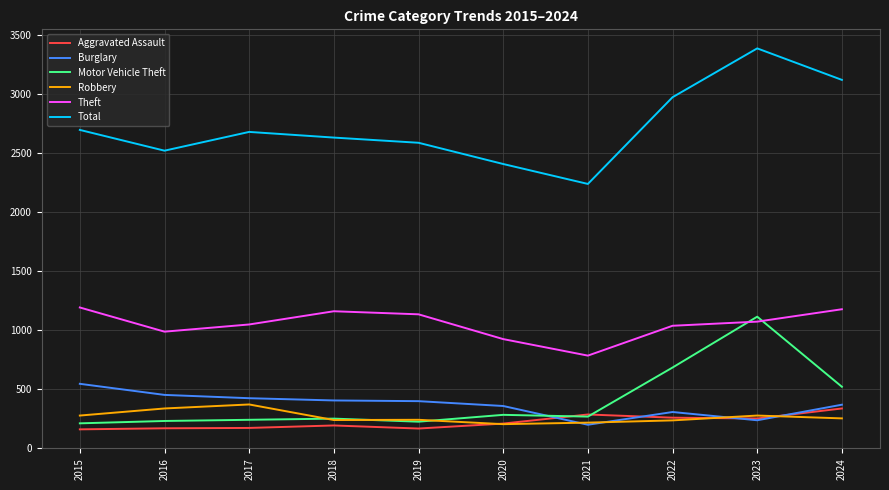

Read the Robbery value at 2016.

337